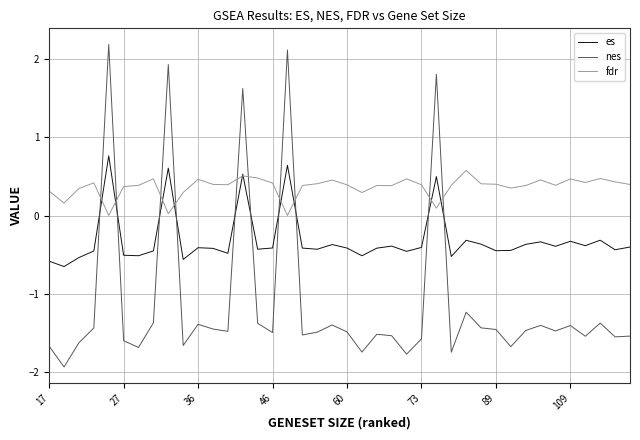

Which series has the largest range (max minus min)?

nes